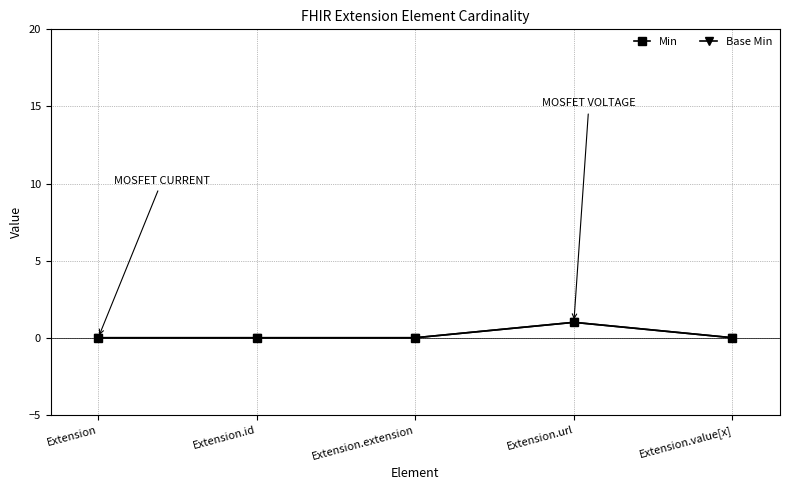

True or false: Min and Base Min intersect in this chart.

False